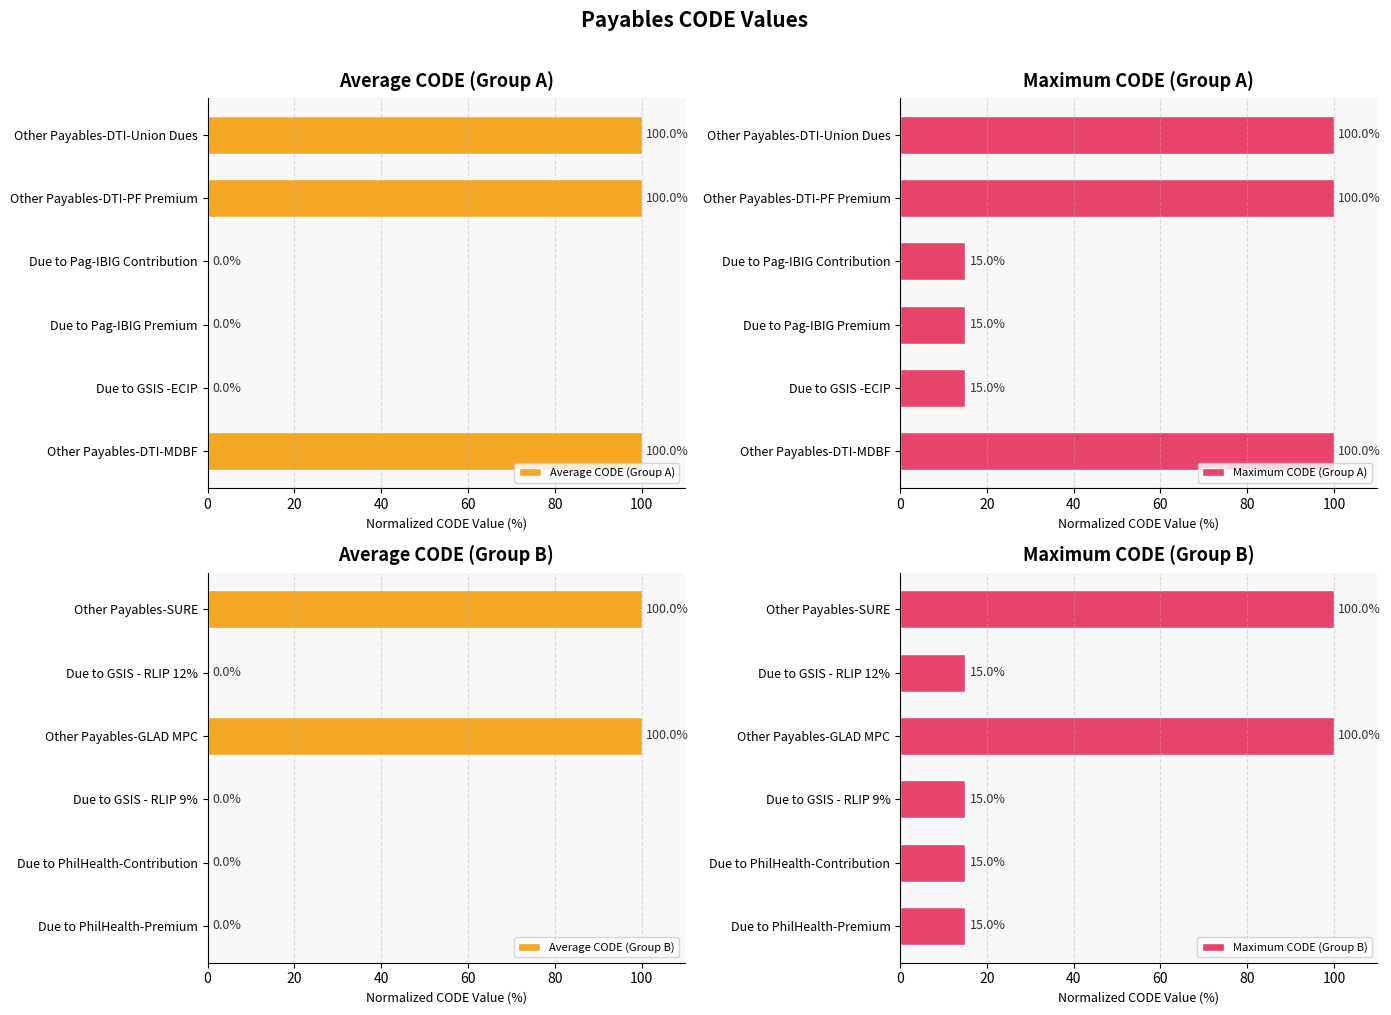

List the series in order of their overall mean, highest first.

Maximum CODE (Group A), Average CODE (Group A), Maximum CODE (Group B), Average CODE (Group B)